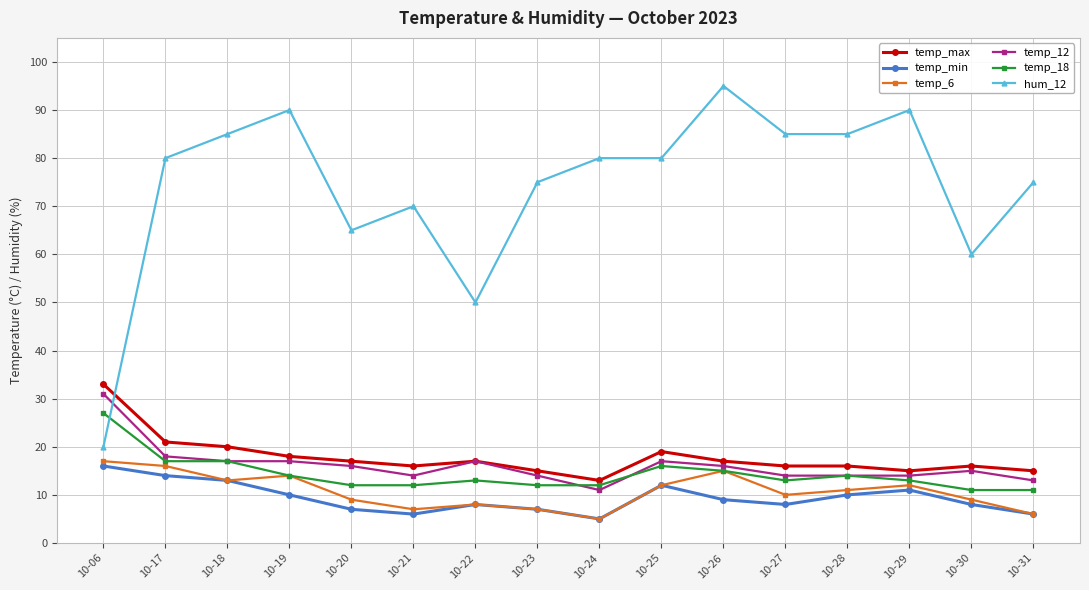

Reading left to right, what are all the values shown in this chart?

temp_max: 33	21	20	18	17	16	17	15	13	19	17	16	16	15	16	15
temp_min: 16	14	13	10	7	6	8	7	5	12	9	8	10	11	8	6
temp_6: 17	16	13	14	9	7	8	7	5	12	15	10	11	12	9	6
temp_12: 31	18	17	17	16	14	17	14	11	17	16	14	14	14	15	13
temp_18: 27	17	17	14	12	12	13	12	12	16	15	13	14	13	11	11
hum_12: 20	80	85	90	65	70	50	75	80	80	95	85	85	90	60	75